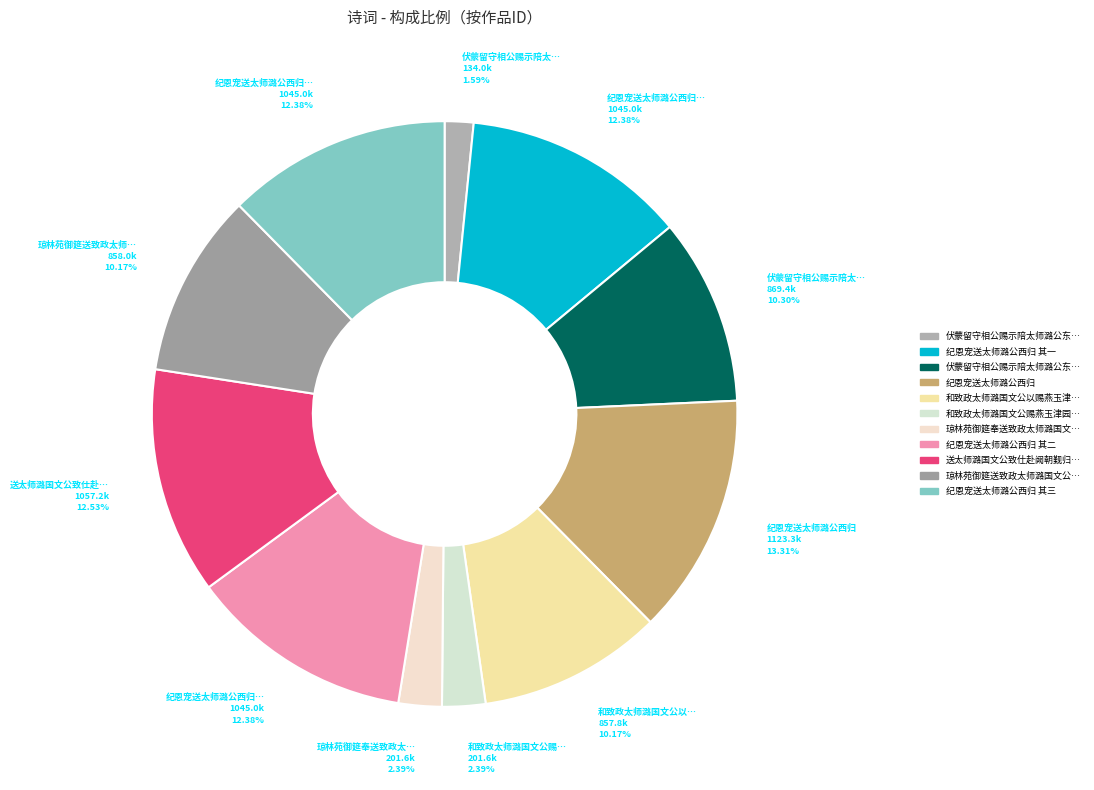

To the nearest percent, what is the average slice percentage?

9%